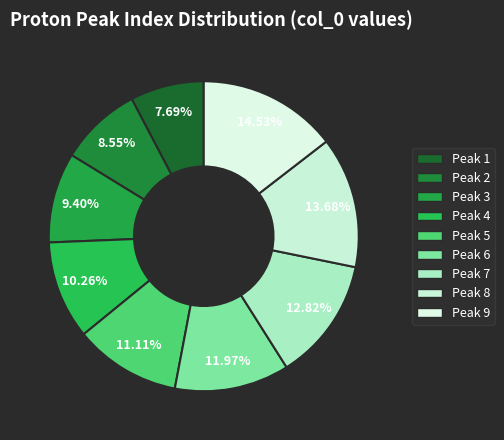

To the nearest percent, what is the difference between the largest and smallest slice percentages?

7%